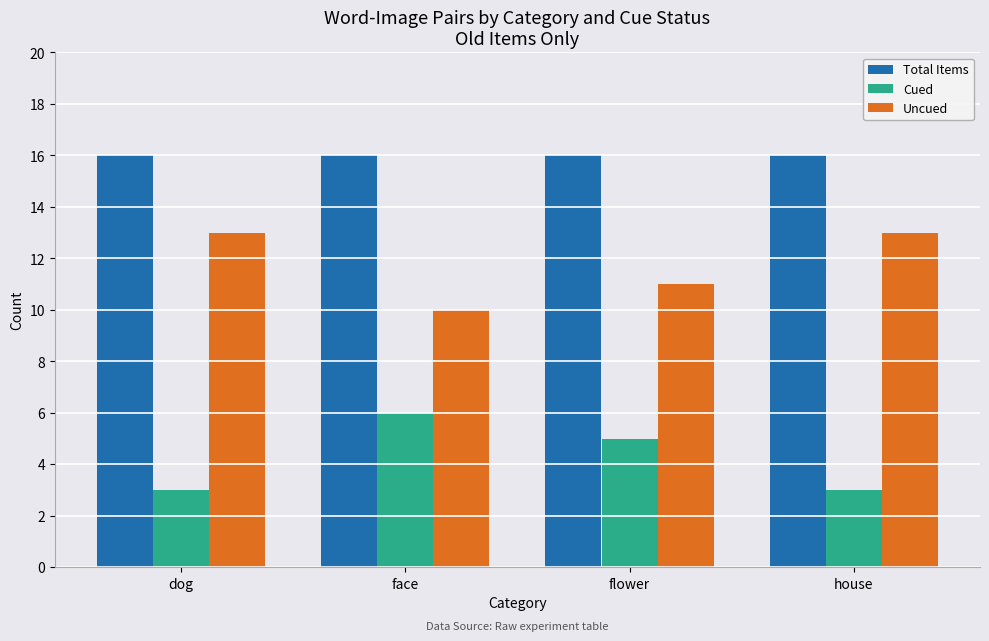

List the series in order of their overall mean, highest first.

Total Items, Uncued, Cued